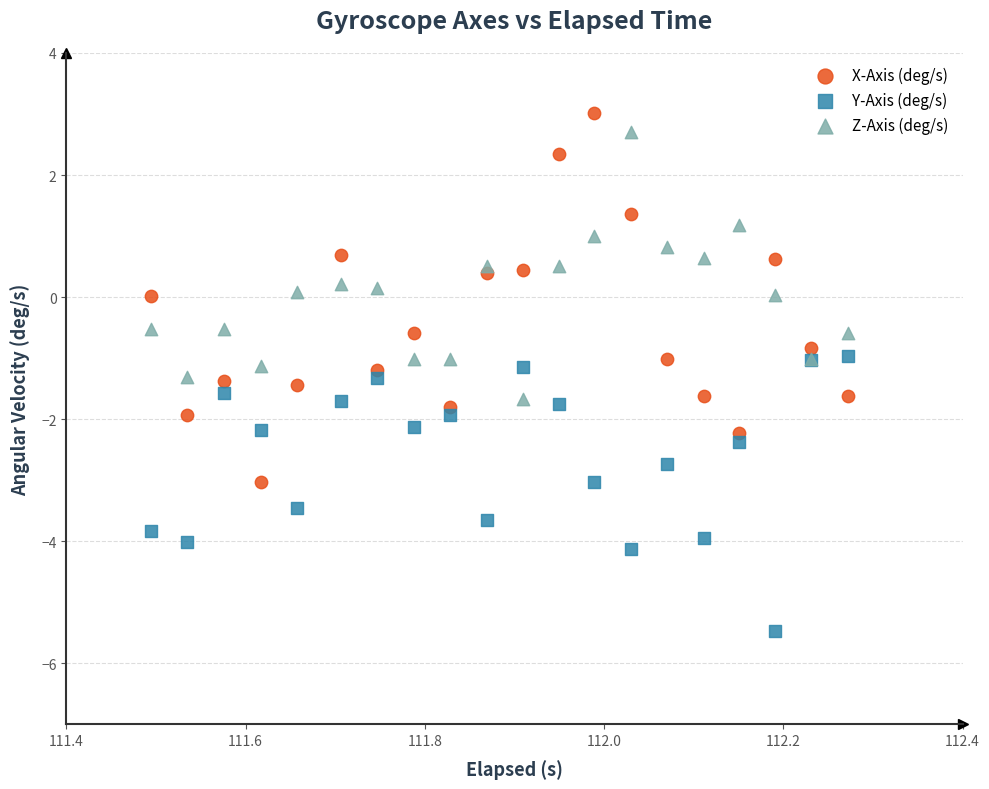

Which series reaches the minimum Y coordinate?

Y-Axis (deg/s)